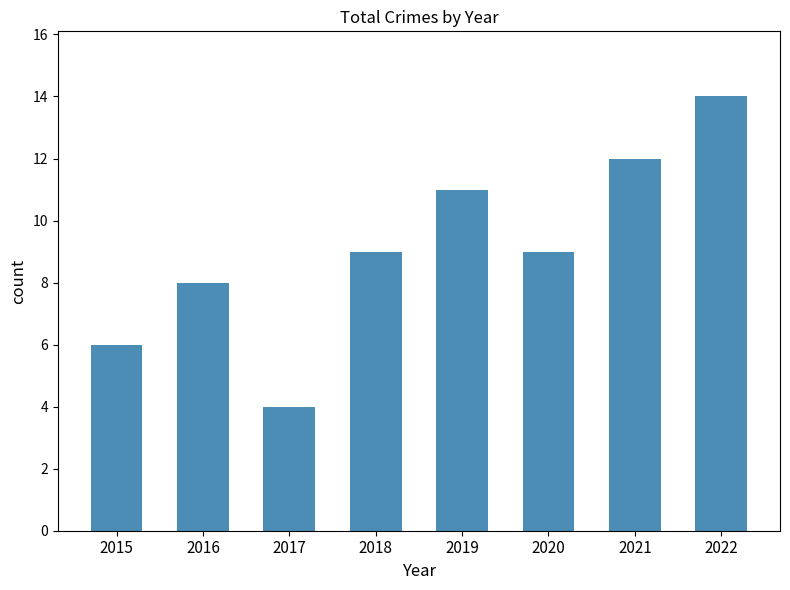

Between 2022 and 2017, which is larger?

2022